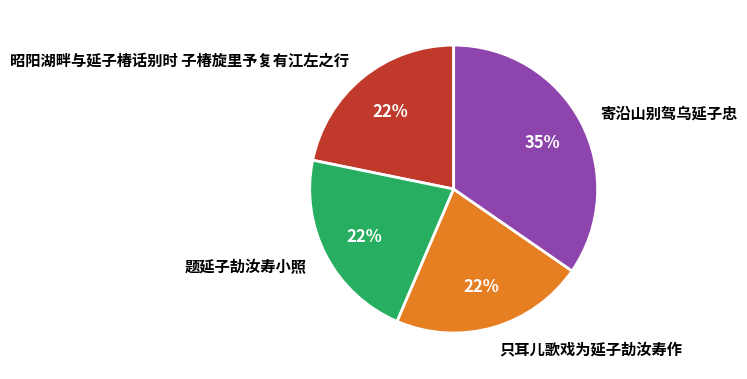

True or false: 题延子劼汝寿小照 accounts for 22% of the total.

True